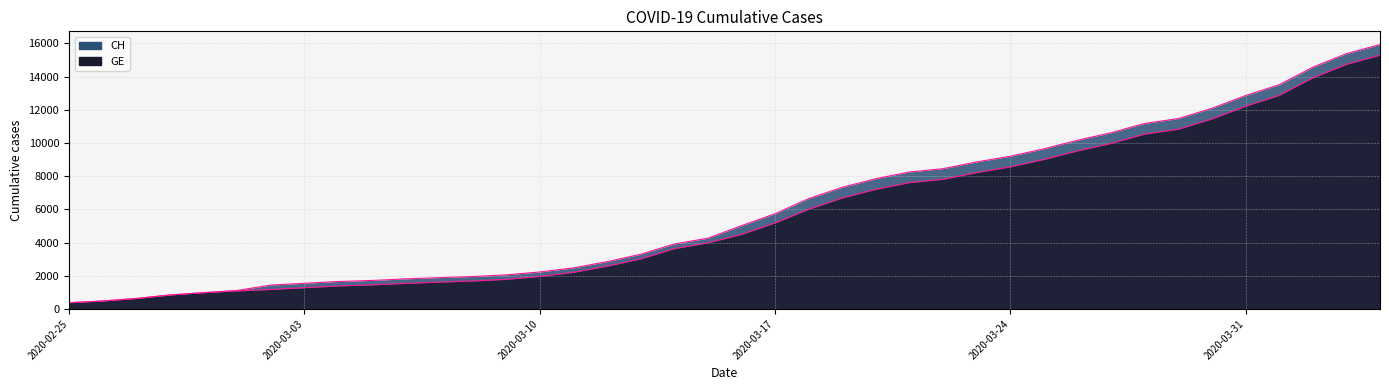

What is the value of the CH point at the 35th from the left?

12086